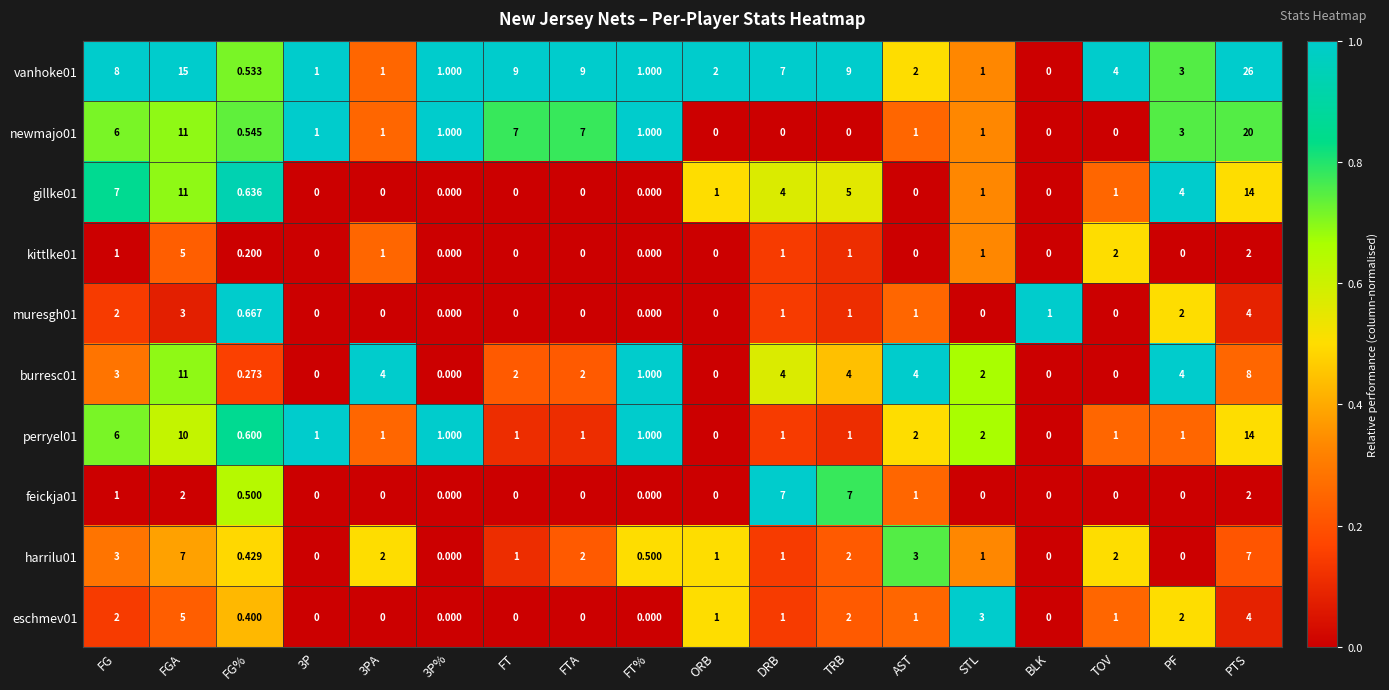

At which category is the sum across all series the highest?

PTS